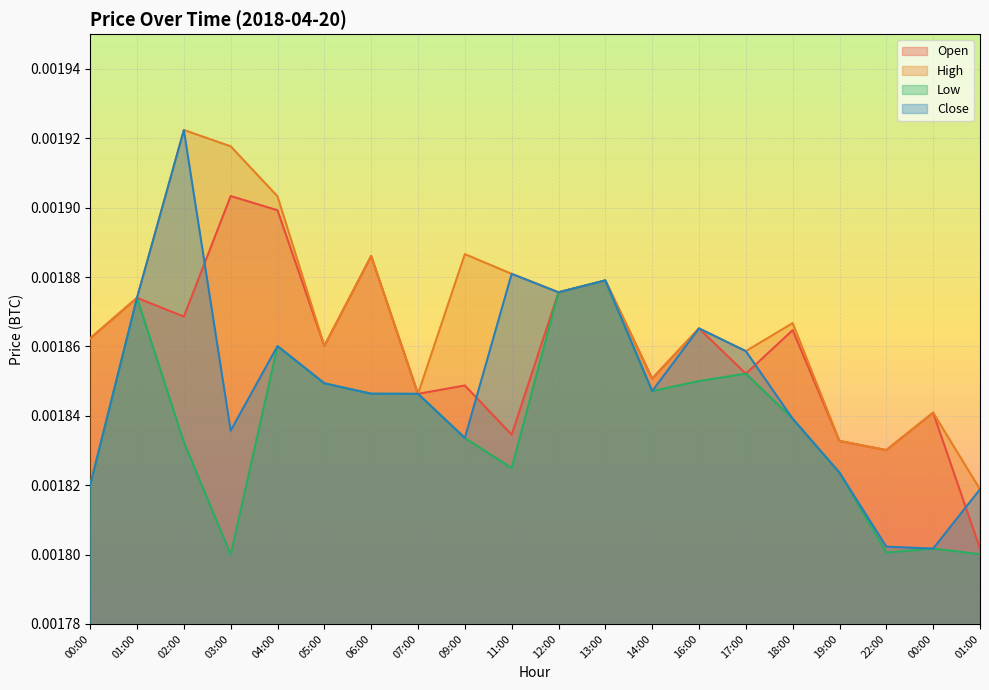

True or false: Open has a value of 0.0 at 19:00.

True